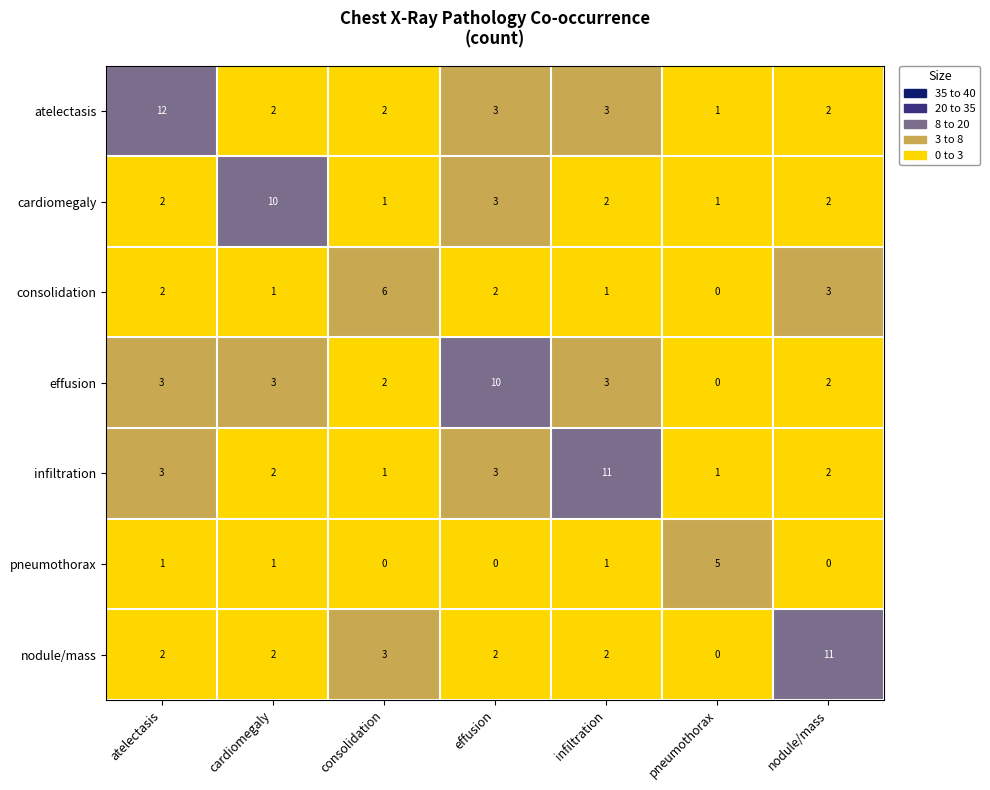

True or false: cardiomegaly has a value of 3 at effusion.

True